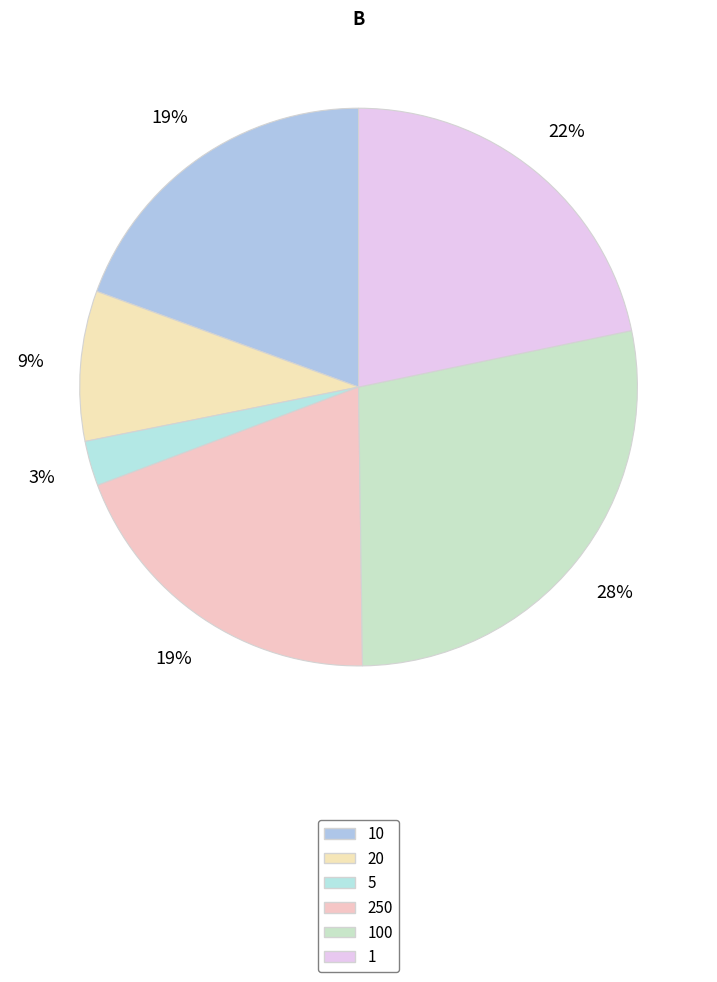

Which slice is the largest?

100